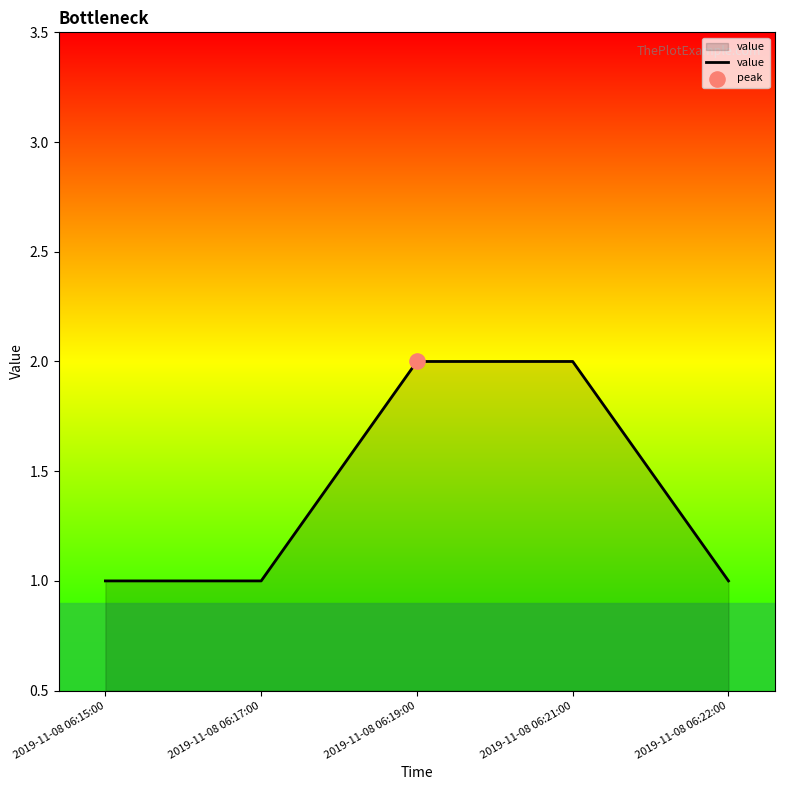

What is the ratio of the value at 2019-11-08 06:22:00 to the value at 2019-11-08 06:21:00?

0.5